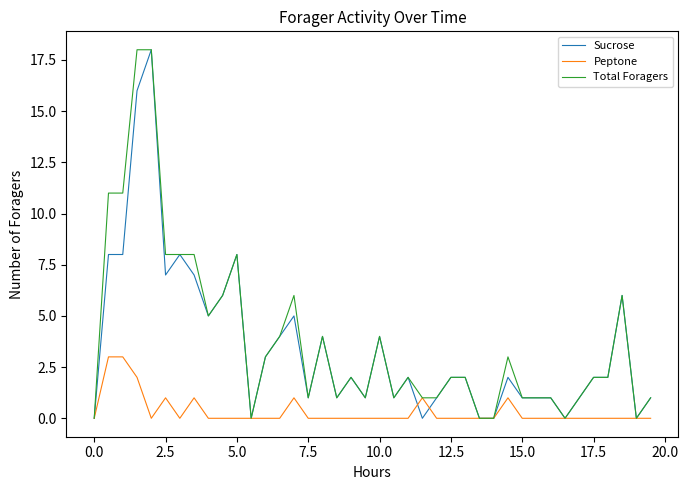

What is the maximum value for Peptone?

3